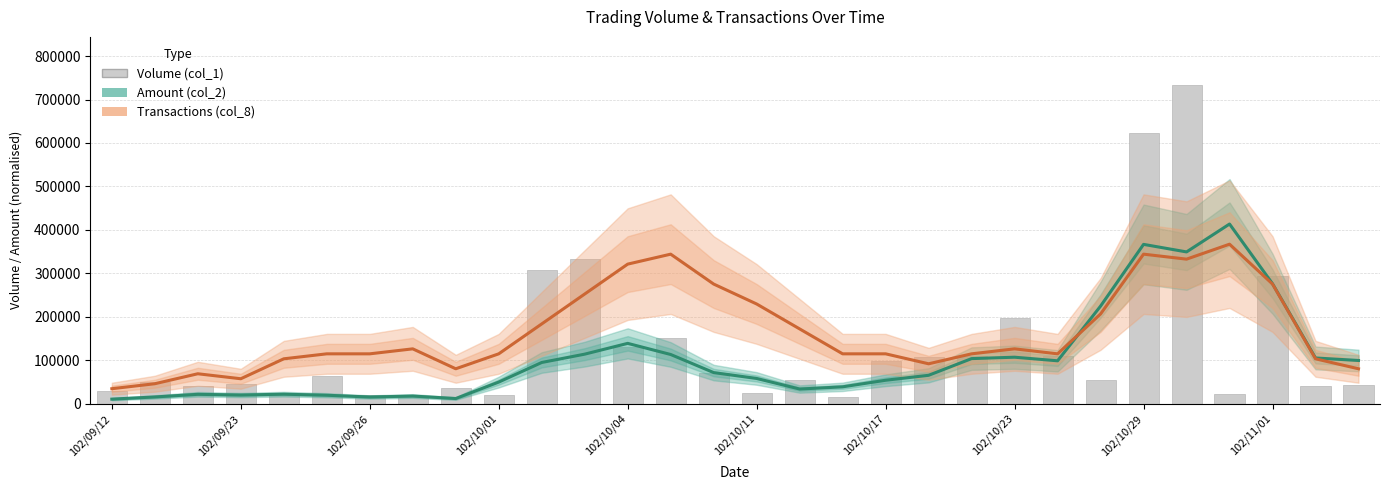

The Volume (col_1) series shows 178116.2 at 22. True or false?

False